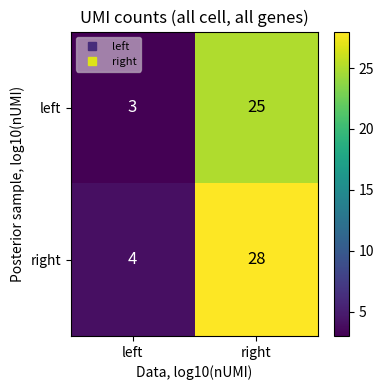

What is the sum of all left values?

28